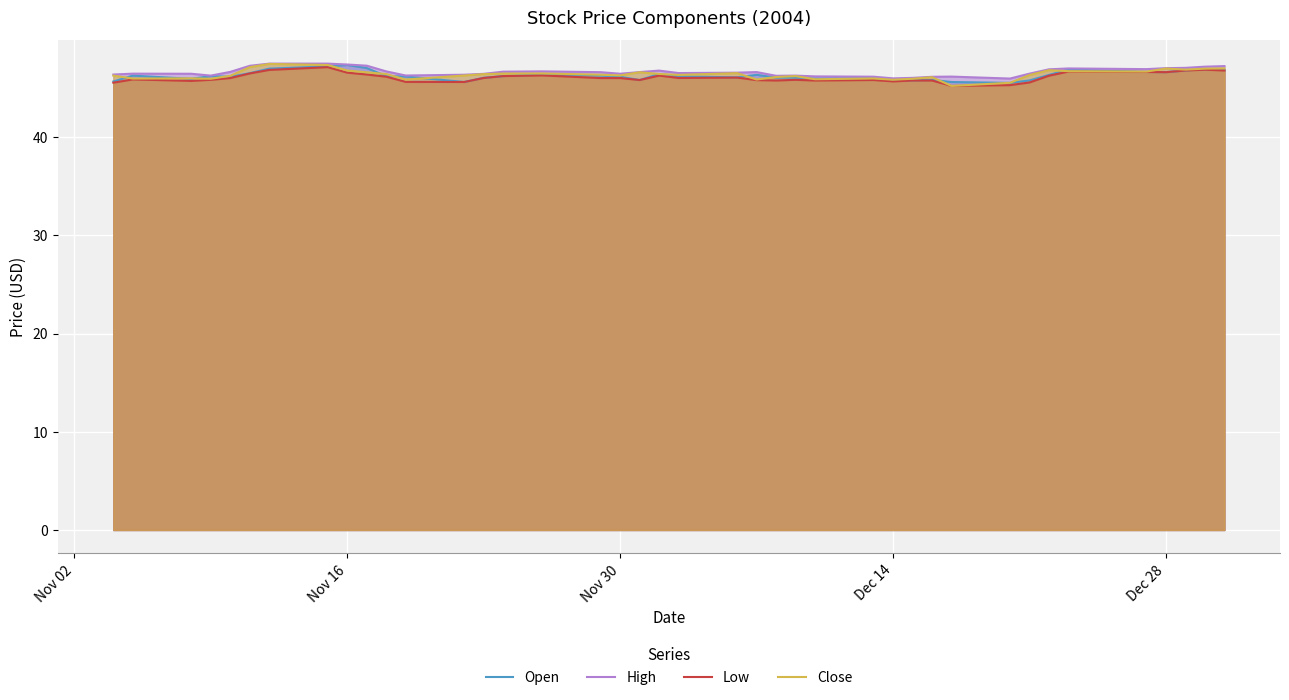

How many lines are shown in the chart?

4